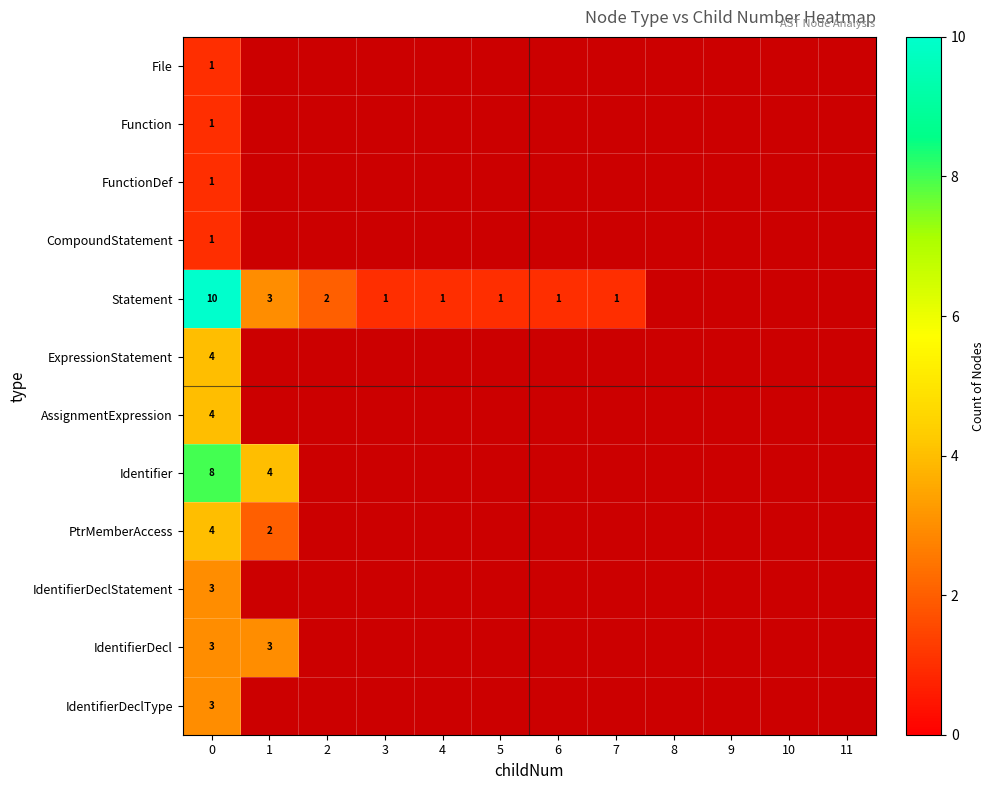

Read the Statement value at 3.

1.0